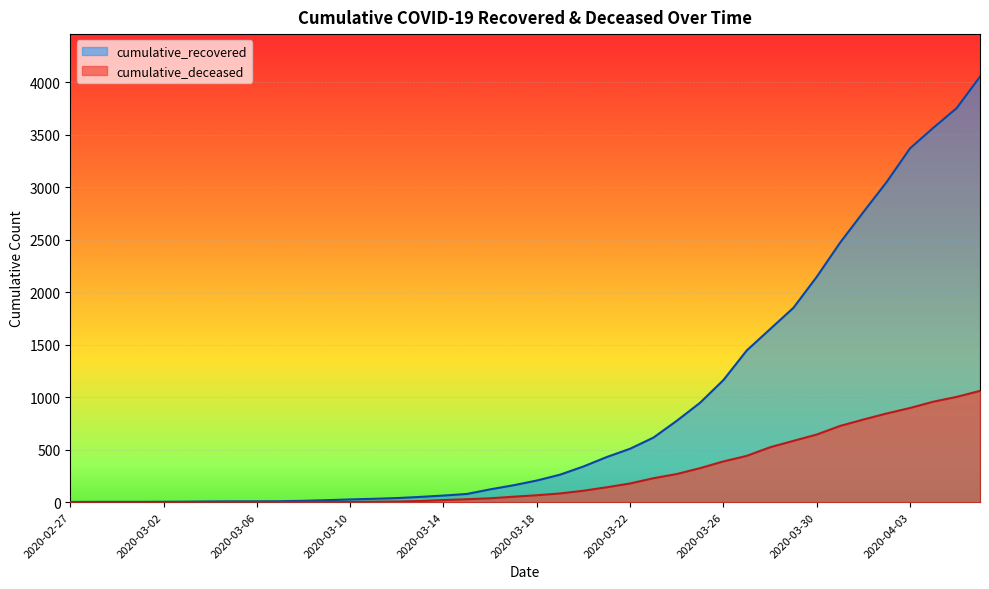

The value of cumulative_deceased at 2020-03-12 is 9. True or false?

False